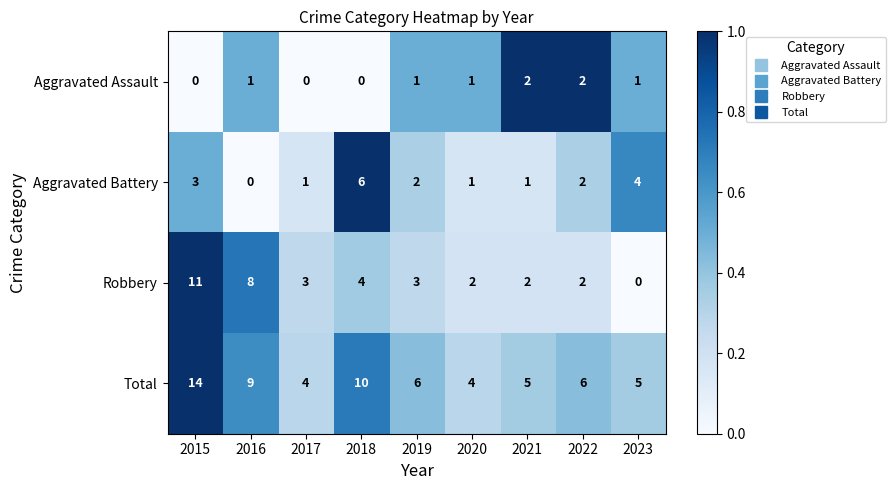

Which series has the largest total across all categories?

Total